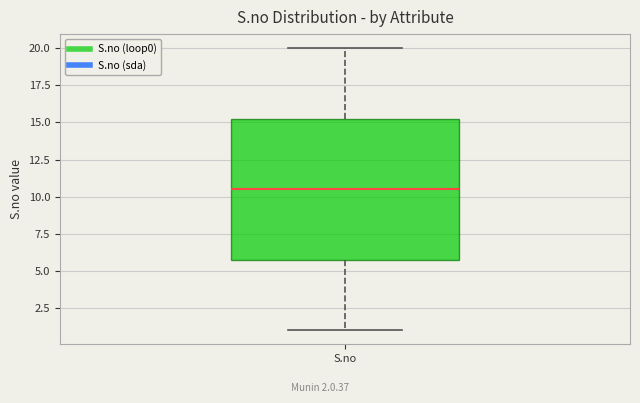

Transcribe this box plot: give where the median line is, the range the box spans, and where the two whiskers end, as read against the y-axis. The values are not printed on the chart, so give them approximately, as read against the axis.

median 10.5, box 6.0 to 15.5, whiskers 1.0 to 20.0